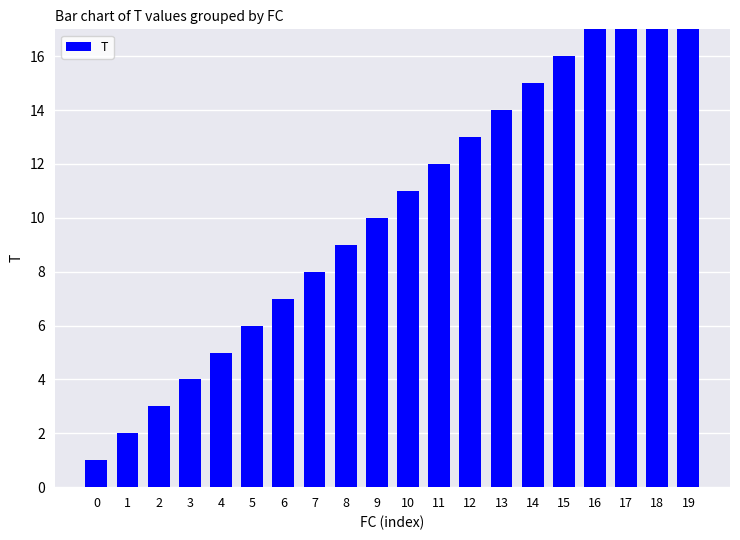

What is the greatest value displayed?

20